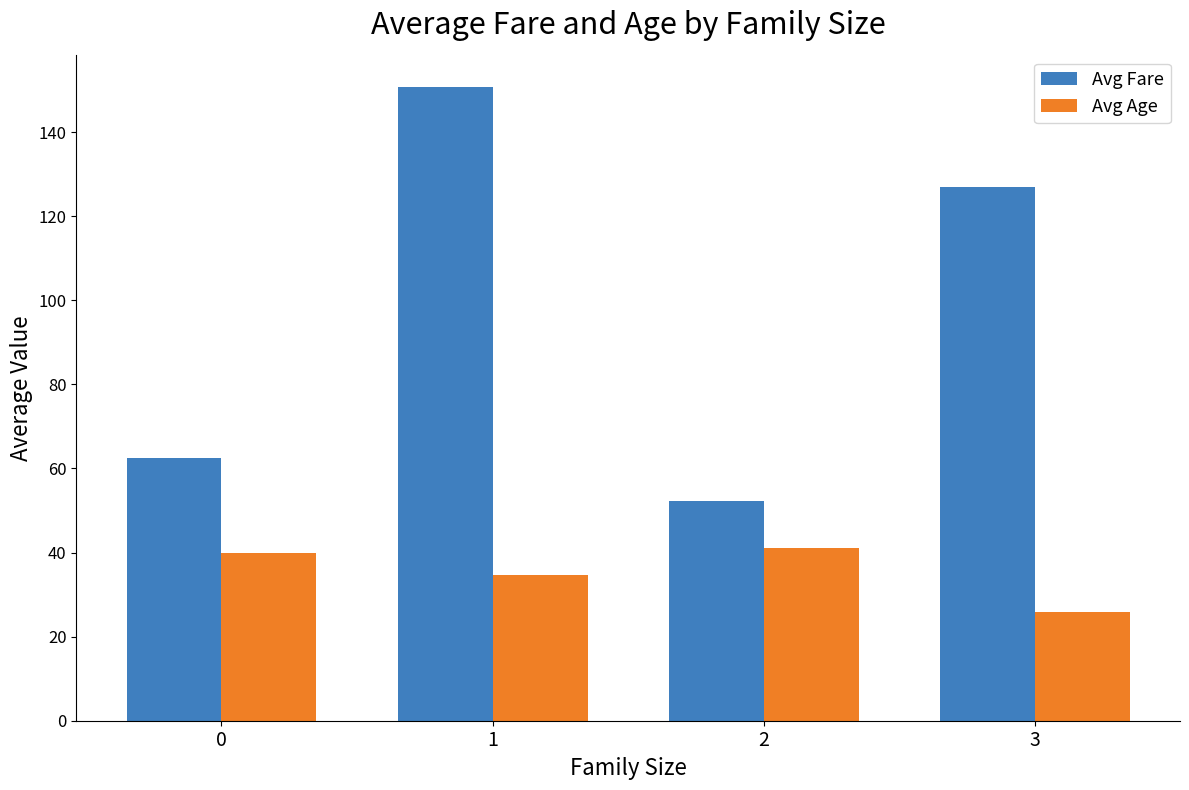

The Avg Age series shows 25.8 at 3. True or false?

True